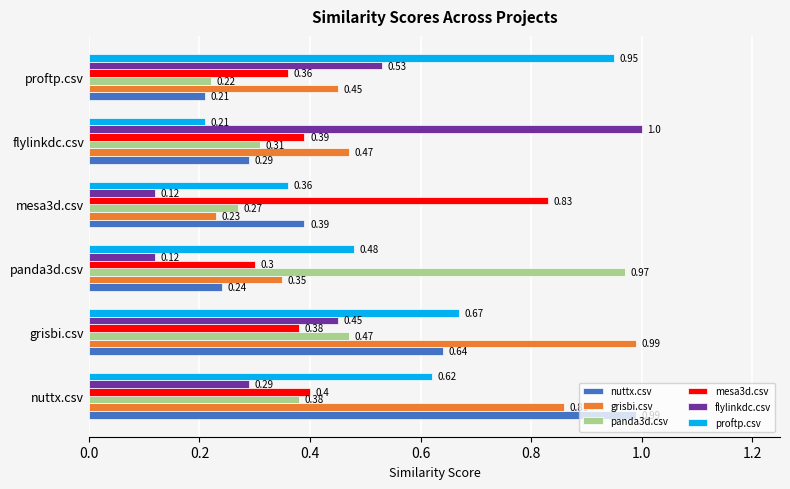

What is the greatest value displayed?

1.0